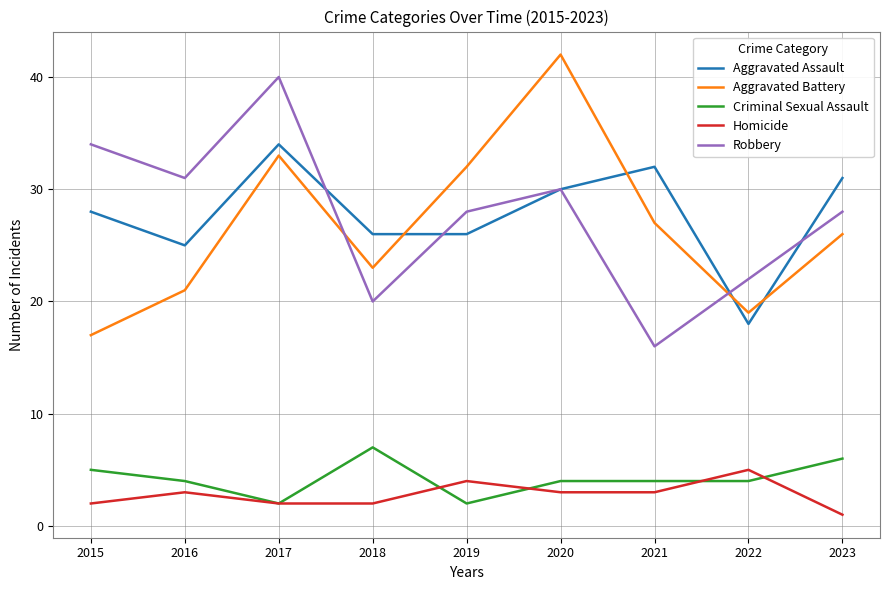

Is this an area chart (filled region under the line)?

No